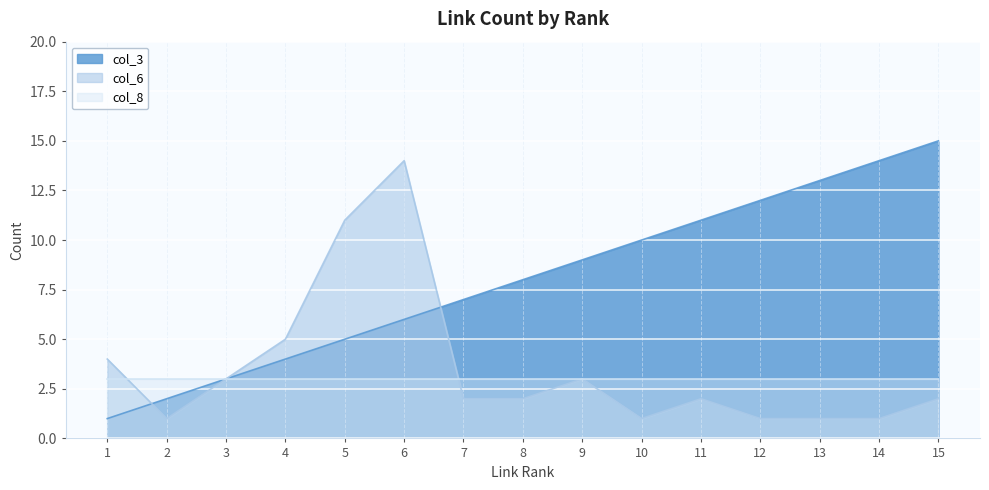

Between 7 and 8, which is larger?

8